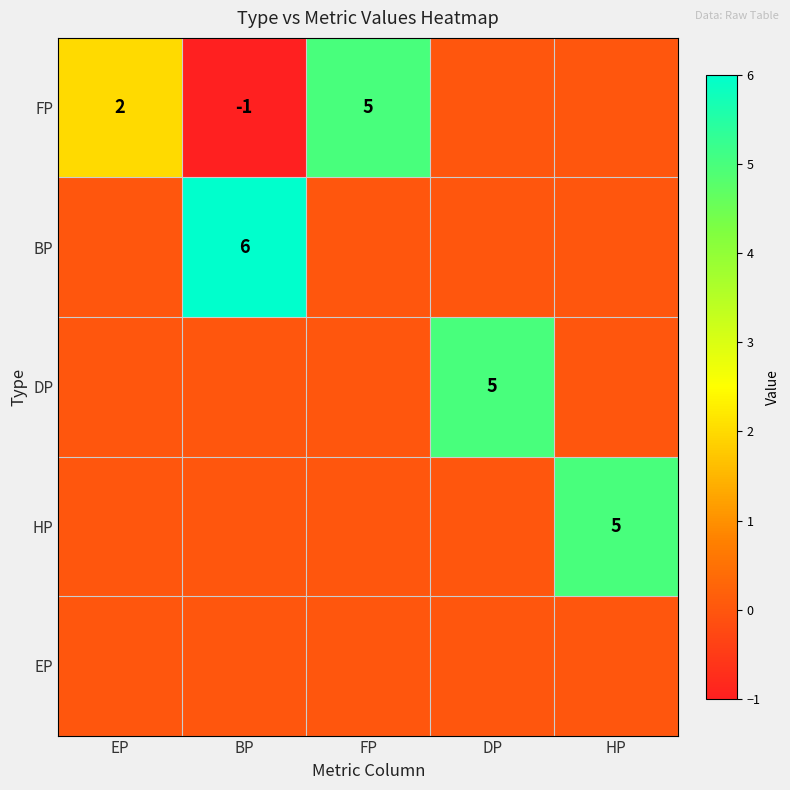

The value of DP at DP is 5. True or false?

True